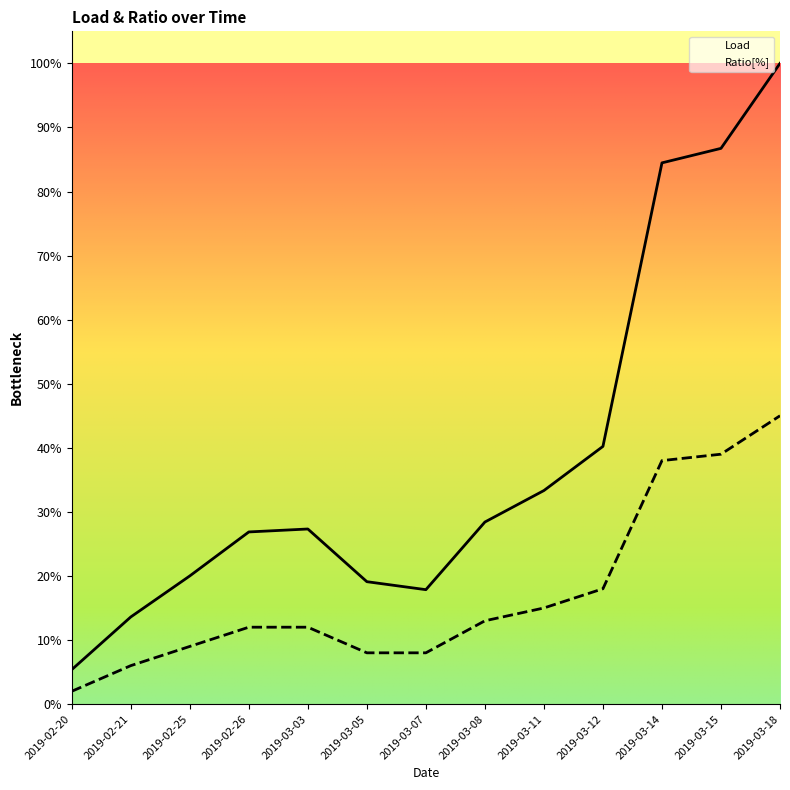

List the series in order of their peak value, highest first.

Load, Ratio[%]